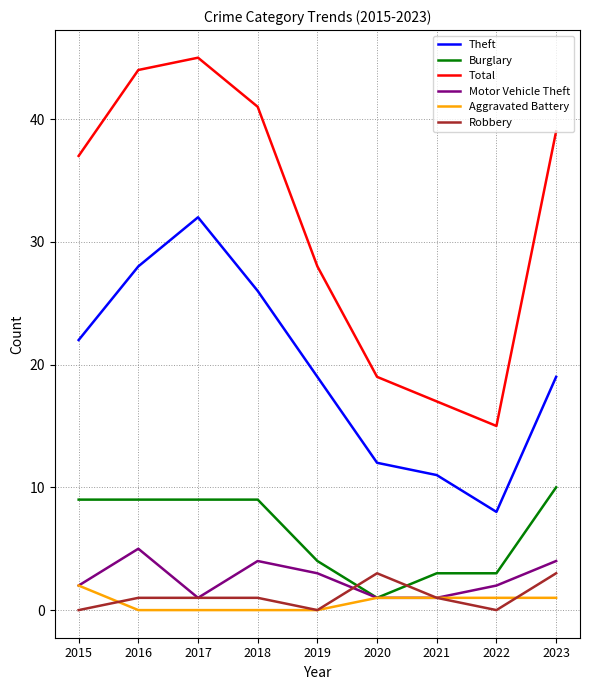

How many series are shown in this chart?

6